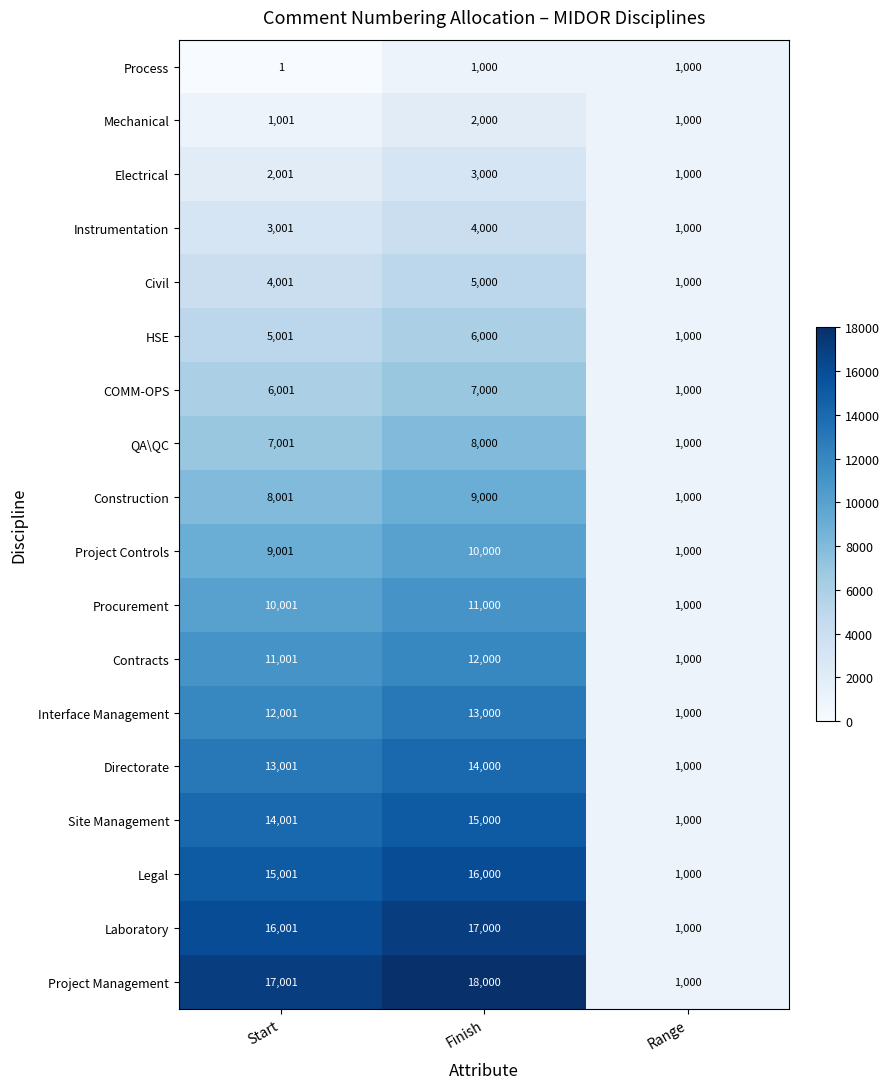

What is the difference between the highest and lowest values at Start?

17000